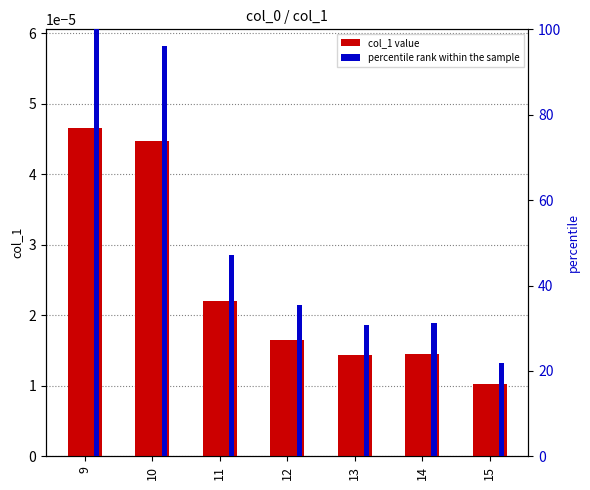

What is the difference between the percentile rank within the sample values at 15 and 11?

25.3